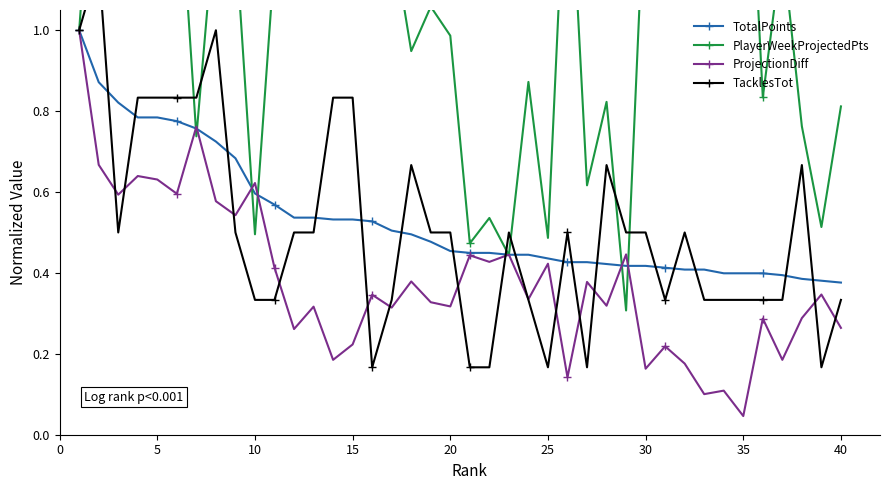

Which series ends up on top after the final intersection of ProjectionDiff and PlayerWeekProjectedPts?

PlayerWeekProjectedPts